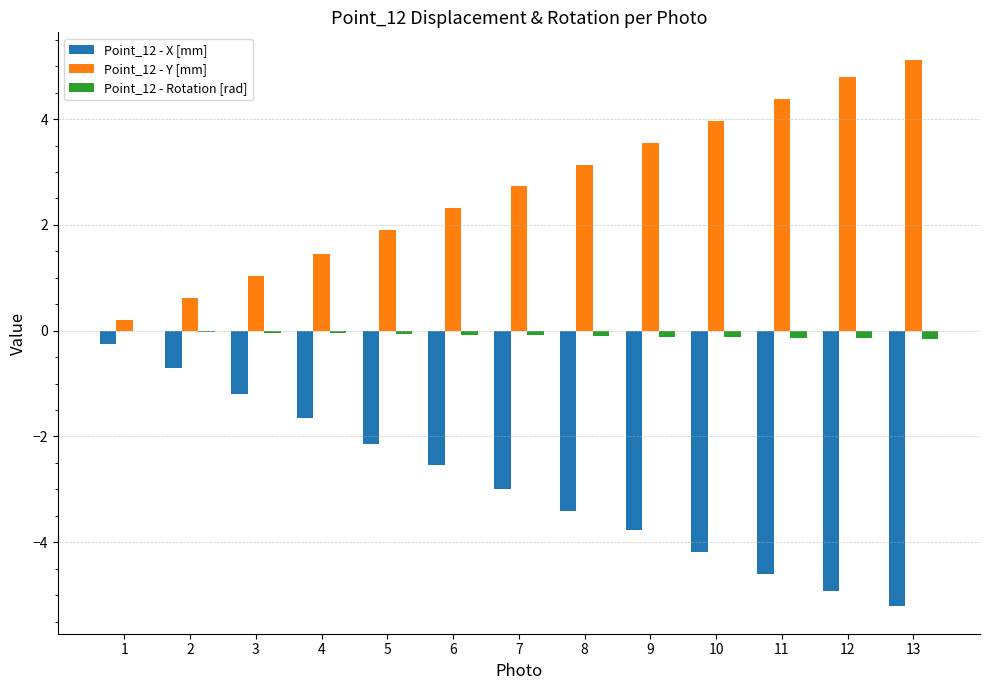

What is the highest value of the Point_12 - X [mm] series?

-0.2